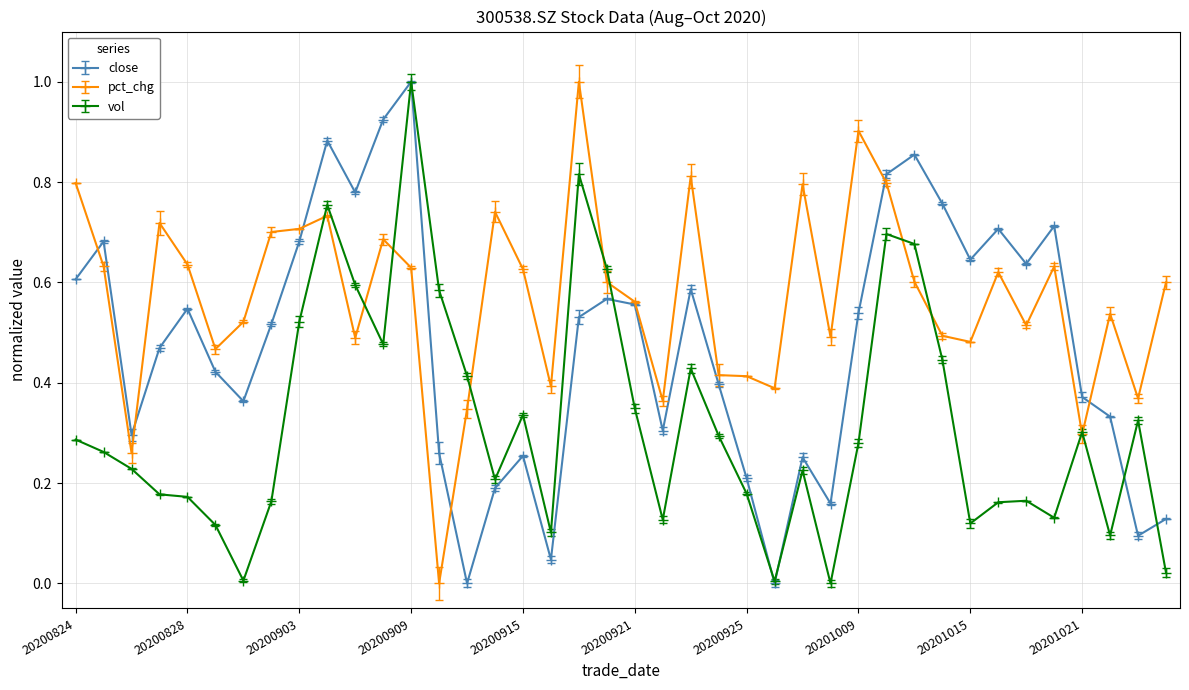

True or false: close has more than 1 interior local peaks.

True